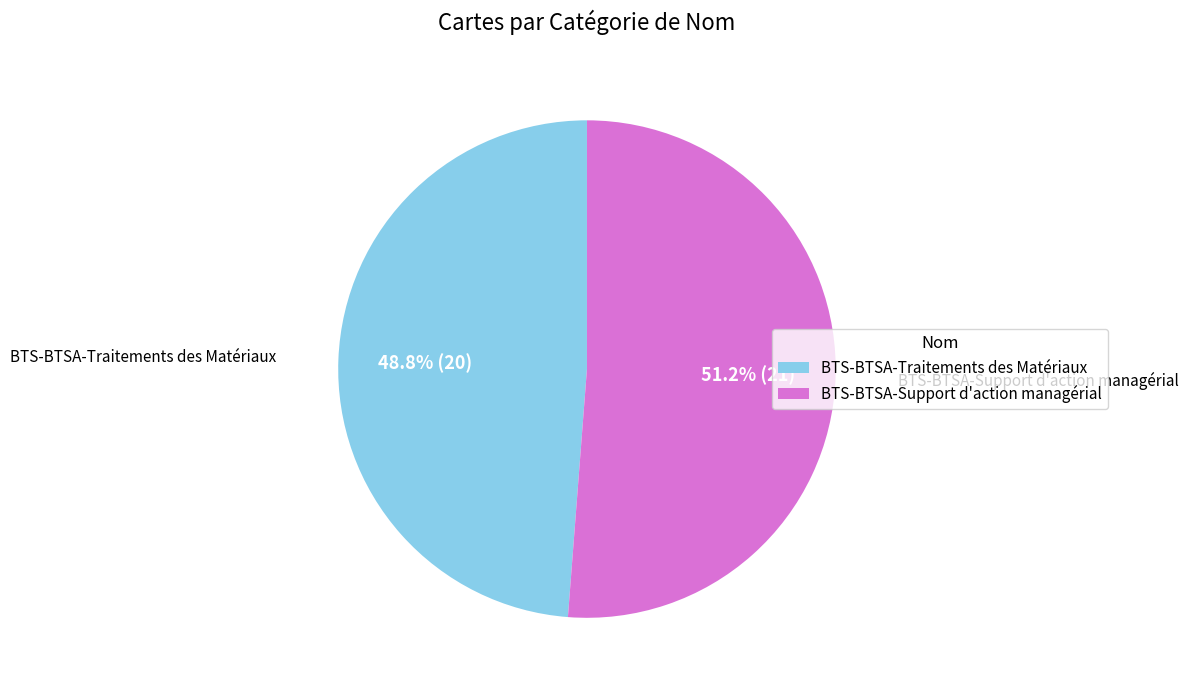

Combined, what portion of the pie is BTS-BTSA-Support d'action managérial and BTS-BTSA-Traitements des Matériaux?

100.0%